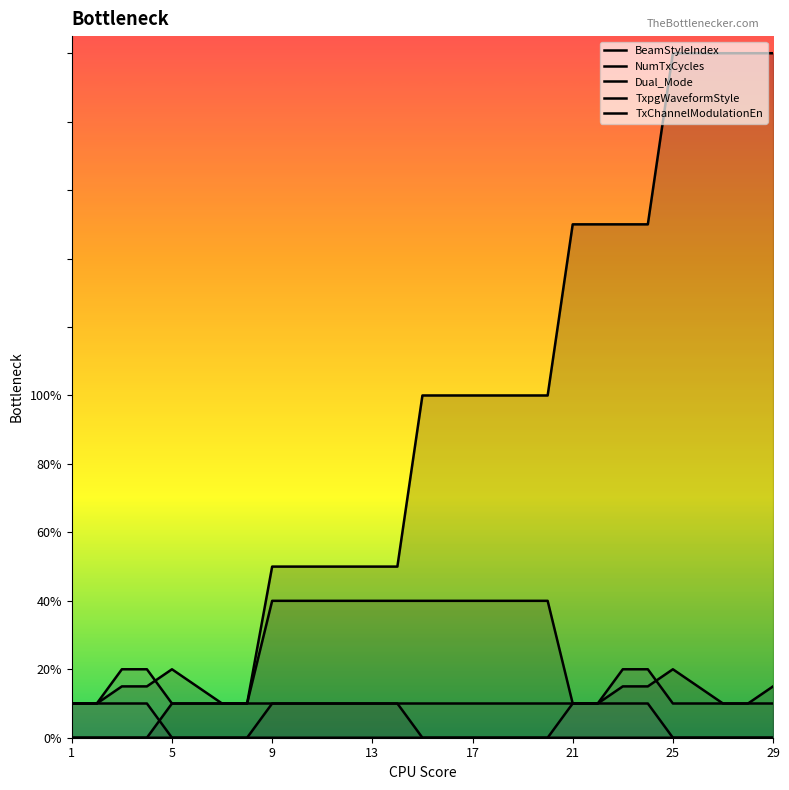

Reading right to left, what are all the values shown in this chart?

BeamStyleIndex: 20.0	20.0	20.0	20.0	20.0	15.0	15.0	15.0	15.0	10.0	10.0	10.0	10.0	10.0	10.0	5.0	5.0	5.0	5.0	5.0	5.0	1.0	1.0	1.0	1.0	0.0	0.0	0.0	0.0
NumTxCycles: 1.5	1.0	1.0	1.5	2.0	1.5	1.5	1.0	1.0	4.0	4.0	4.0	4.0	4.0	4.0	4.0	4.0	4.0	4.0	4.0	4.0	1.0	1.0	1.5	2.0	1.5	1.5	1.0	1.0
Dual_Mode: 0.0	0.0	0.0	0.0	0.0	0.0	0.0	0.0	0.0	0.0	0.0	0.0	0.0	0.0	0.0	1.0	1.0	1.0	1.0	1.0	1.0	0.0	0.0	0.0	0.0	0.0	0.0	0.0	0.0
TxpgWaveformStyle: 1.0	1.0	1.0	1.0	1.0	2.0	2.0	1.0	1.0	1.0	1.0	1.0	1.0	1.0	1.0	1.0	1.0	1.0	1.0	1.0	1.0	1.0	1.0	1.0	1.0	2.0	2.0	1.0	1.0
TxChannelModulationEn: 0.0	0.0	0.0	0.0	0.0	1.0	1.0	1.0	1.0	0.0	0.0	0.0	0.0	0.0	0.0	0.0	0.0	0.0	0.0	0.0	0.0	0.0	0.0	0.0	0.0	1.0	1.0	1.0	1.0